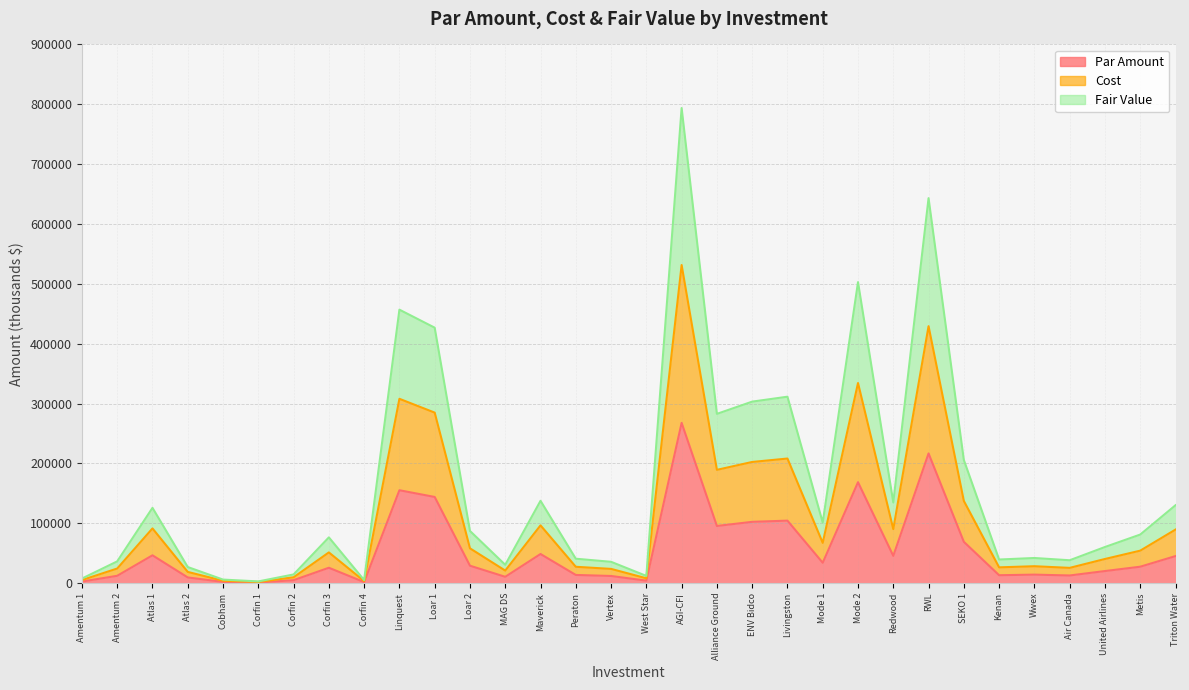

Where is Fair Value nearest to the value 398283?

Loar 1